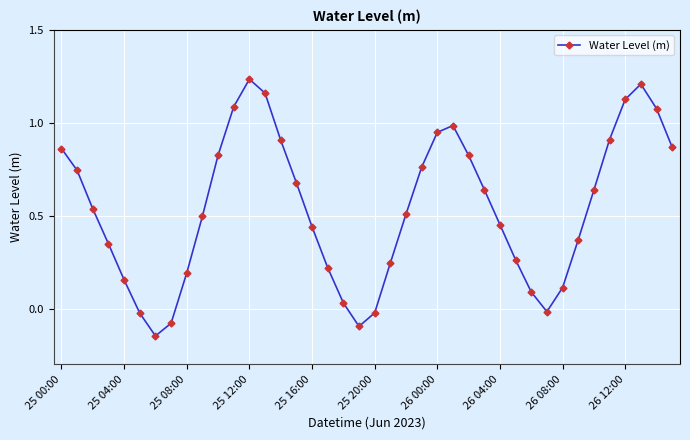

How many points are lower than both their immediate neighbors (excluding endpoints)?

3